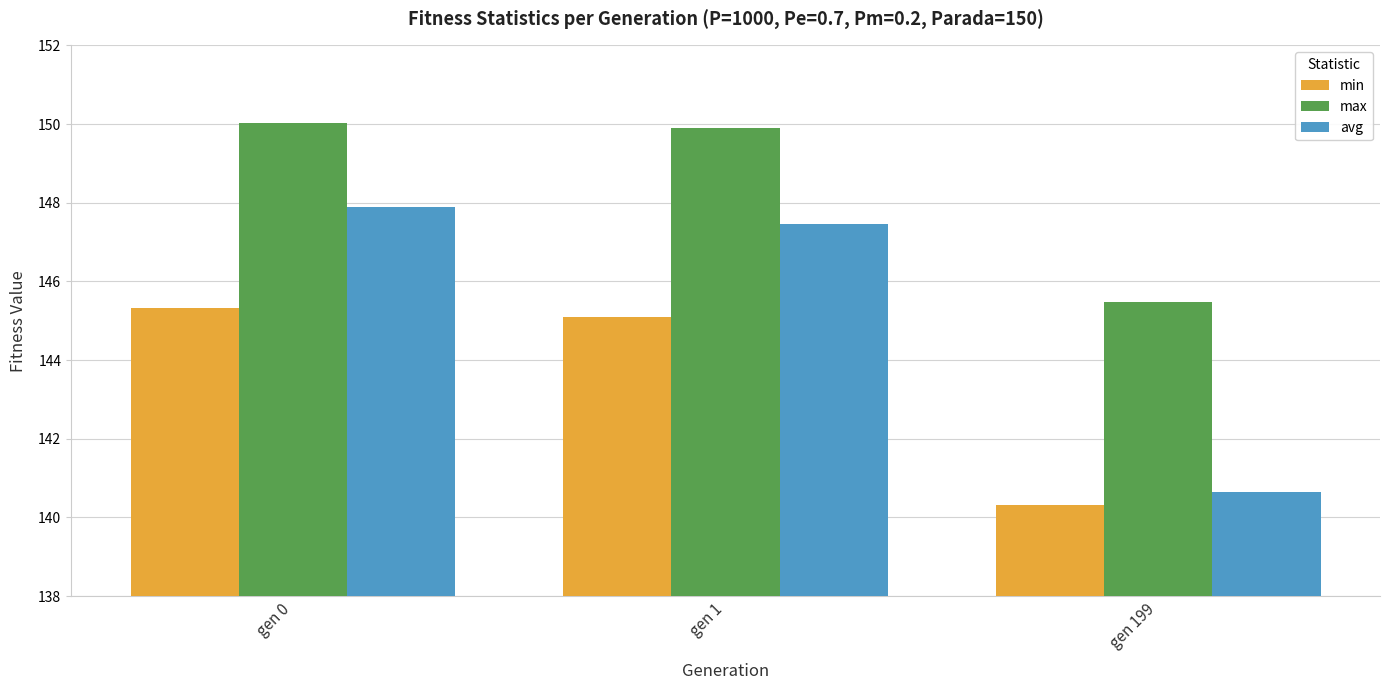

How many values in the avg series are below 147?

1